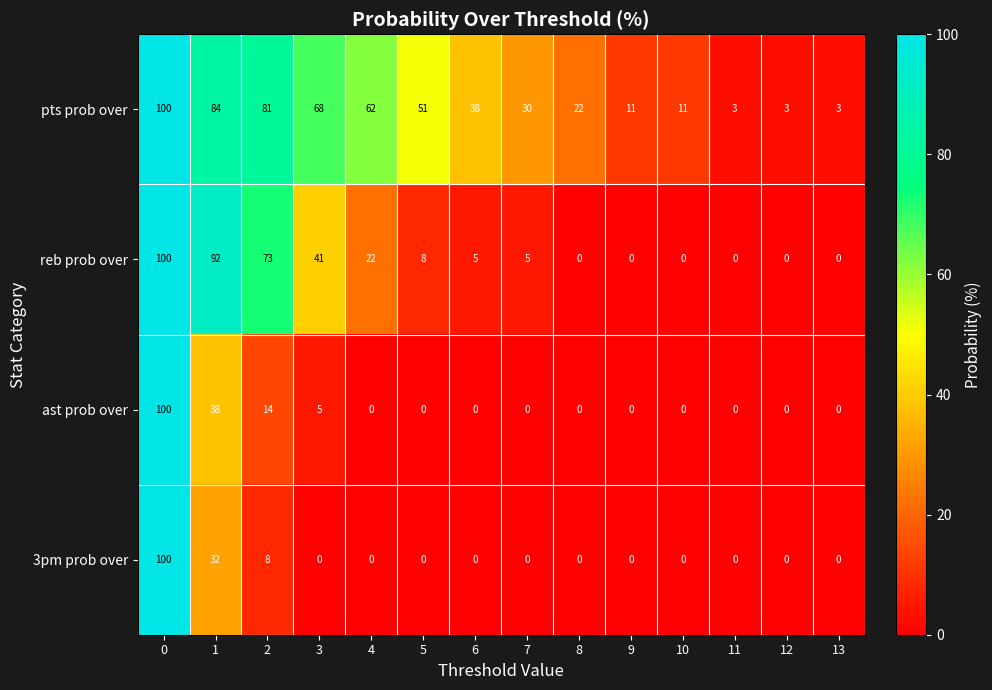

What value does the pts prob over series have at 10?

11